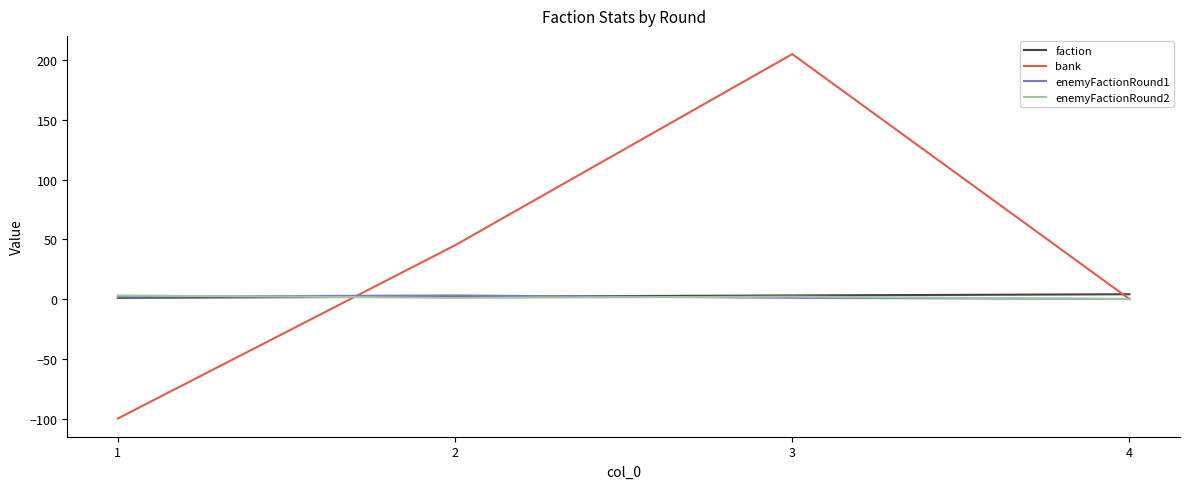

How many enemyFactionRound1 values are between 1 and 3?

3